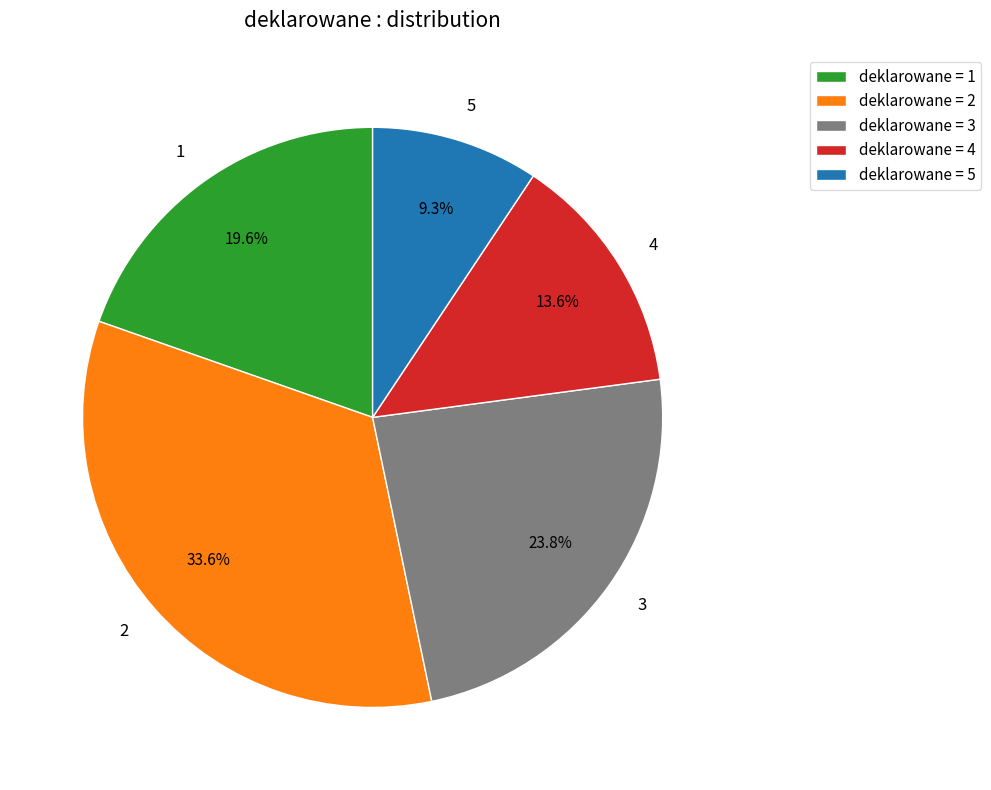

What is the largest slice in the pie chart?

2